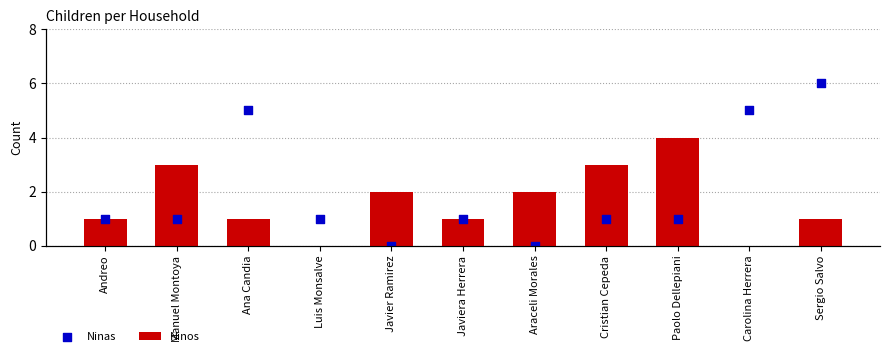

Is the value of Ninos at Javier Ramirez greater than the value of Ninas at Paolo Dellepiani?

Yes